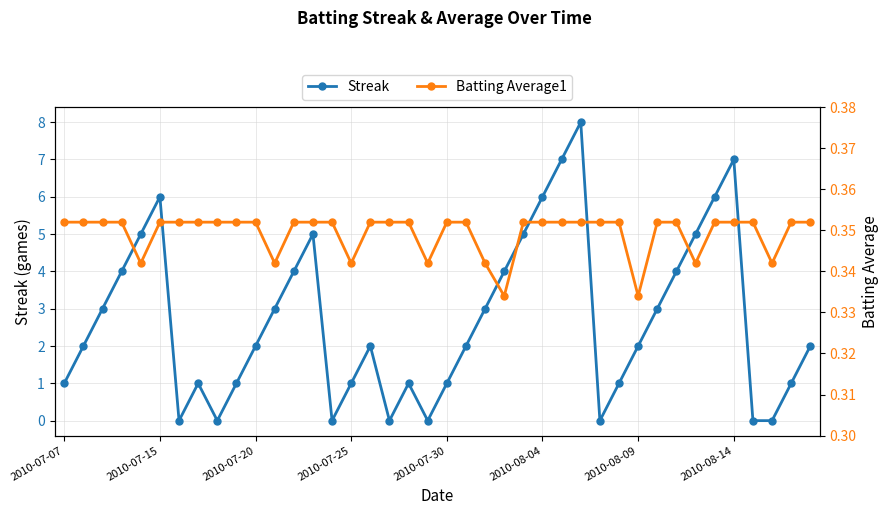

The value of Streak at 2010-07-07 is 1. True or false?

True